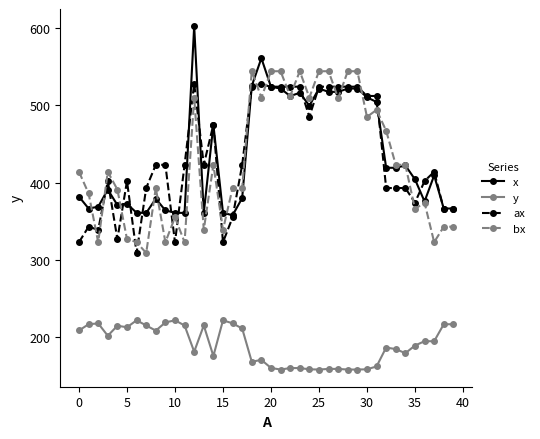

What is the minimum value for bx?

309.0